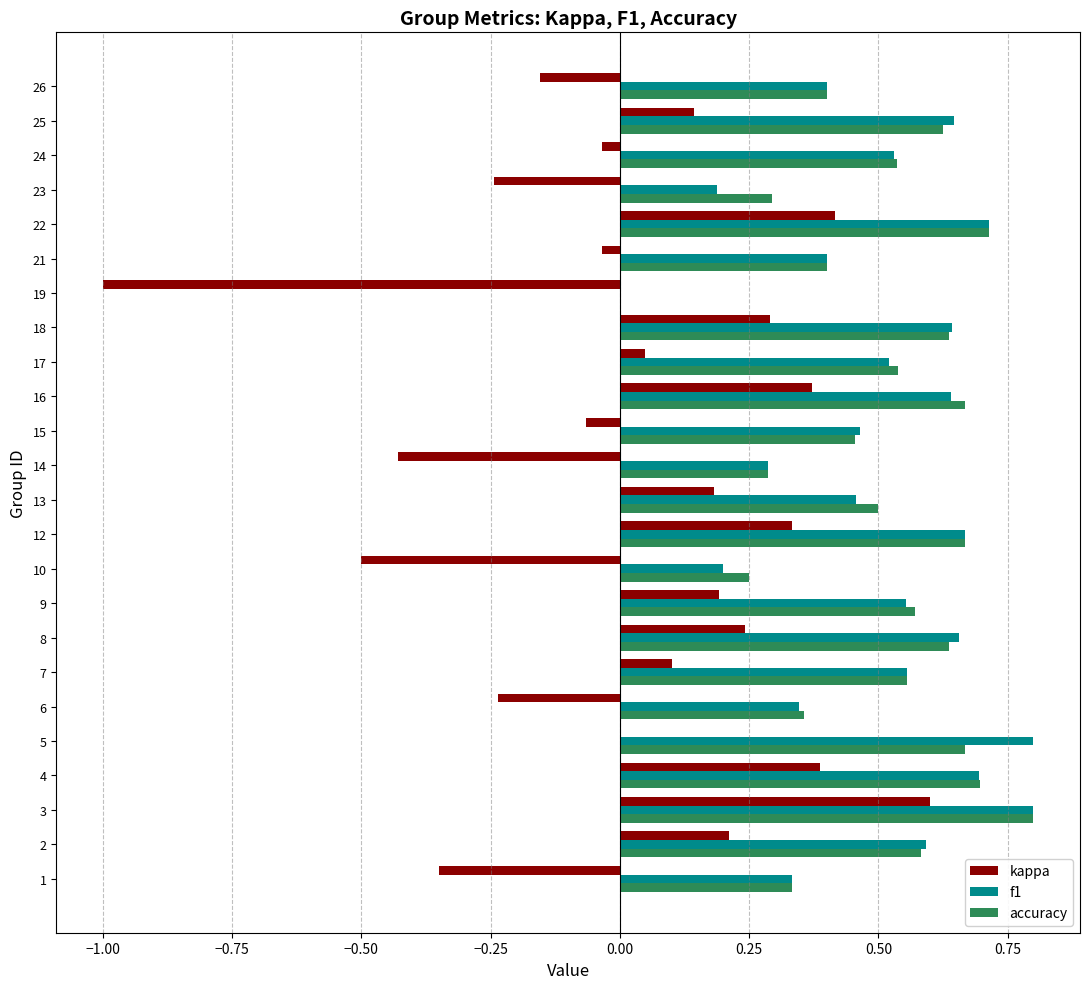

What is the sum of the f1 values at 22 and 5?

1.5